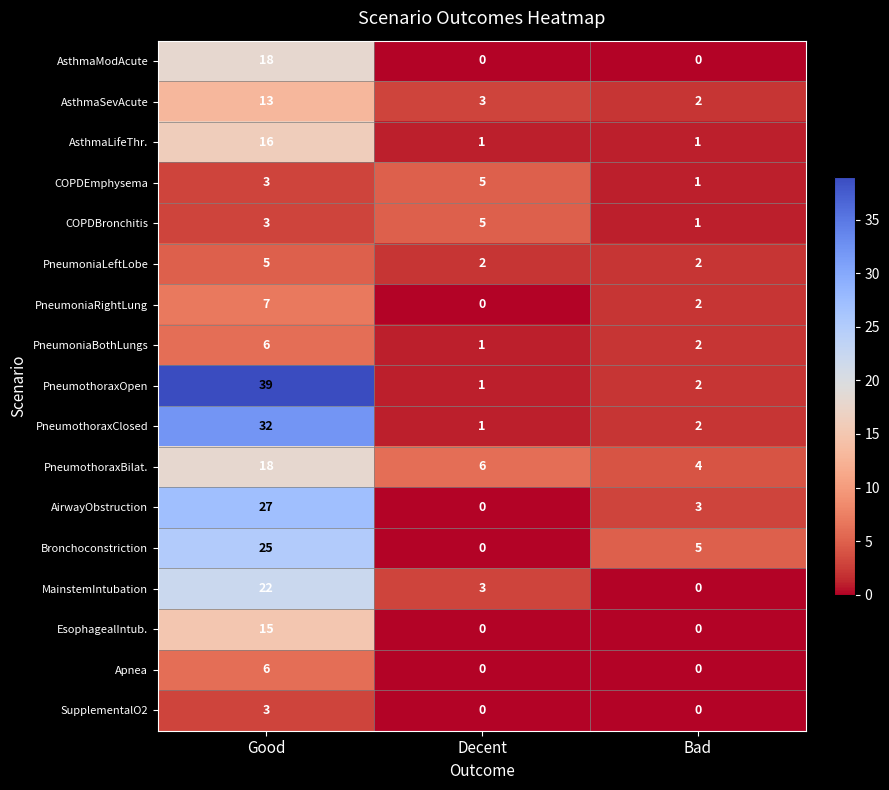

The PneumoniaBothLungs series shows 9 at Good. True or false?

False